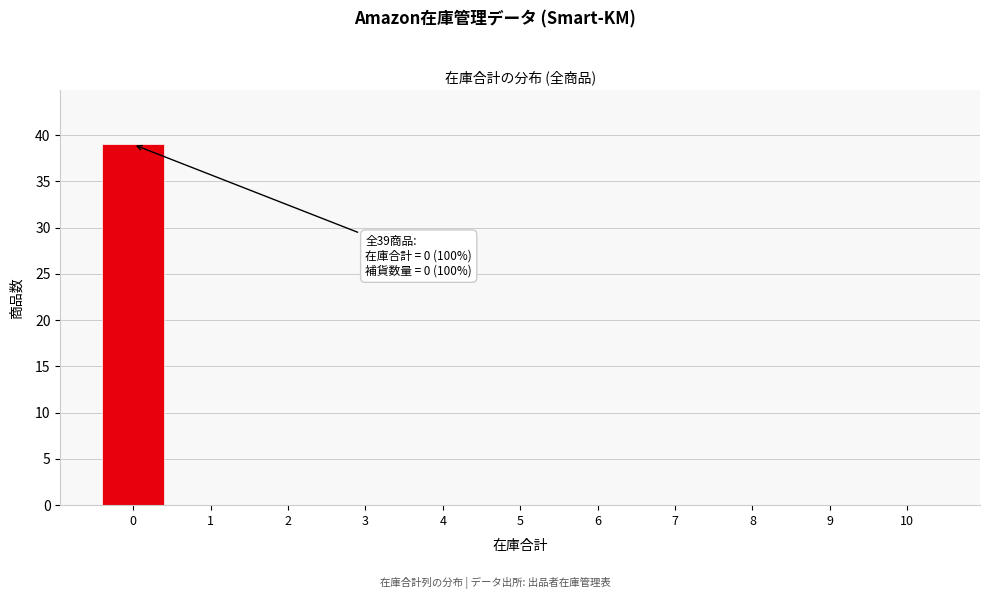

Reading left to right, list all the values displayed in this chart.

0=39	1=0	2=0	3=0	4=0	5=0	6=0	7=0	8=0	9=0	10=0